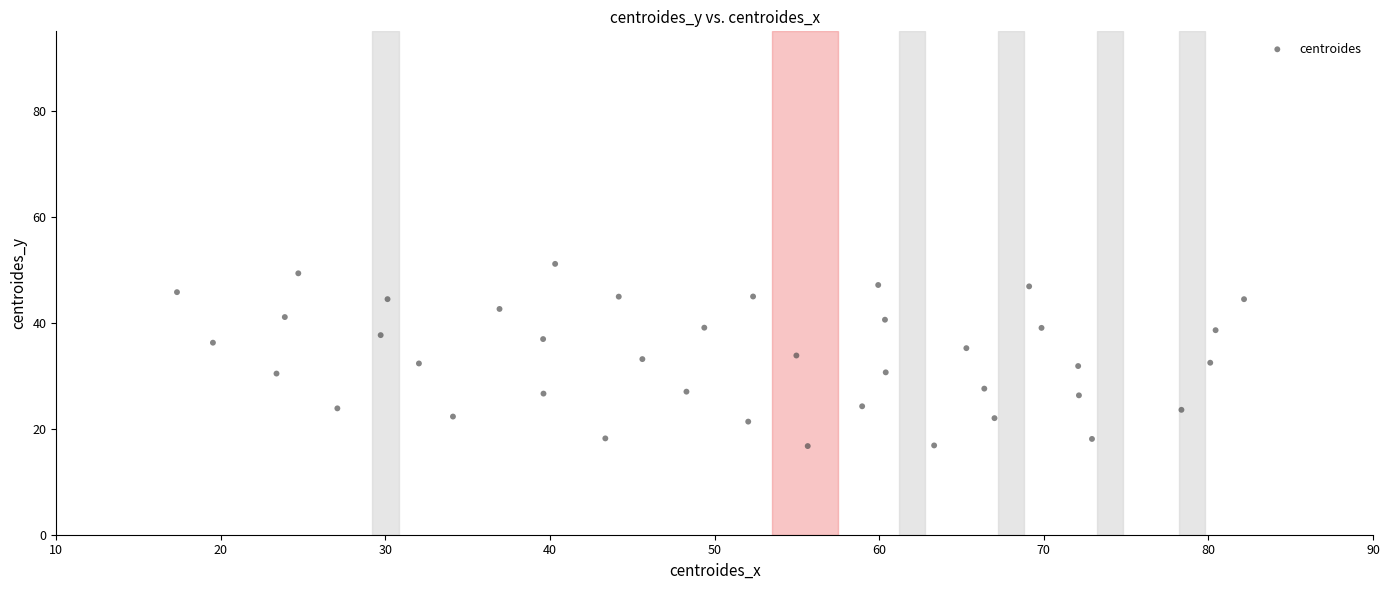

What is the range of Y values (max minus min)?

34.4